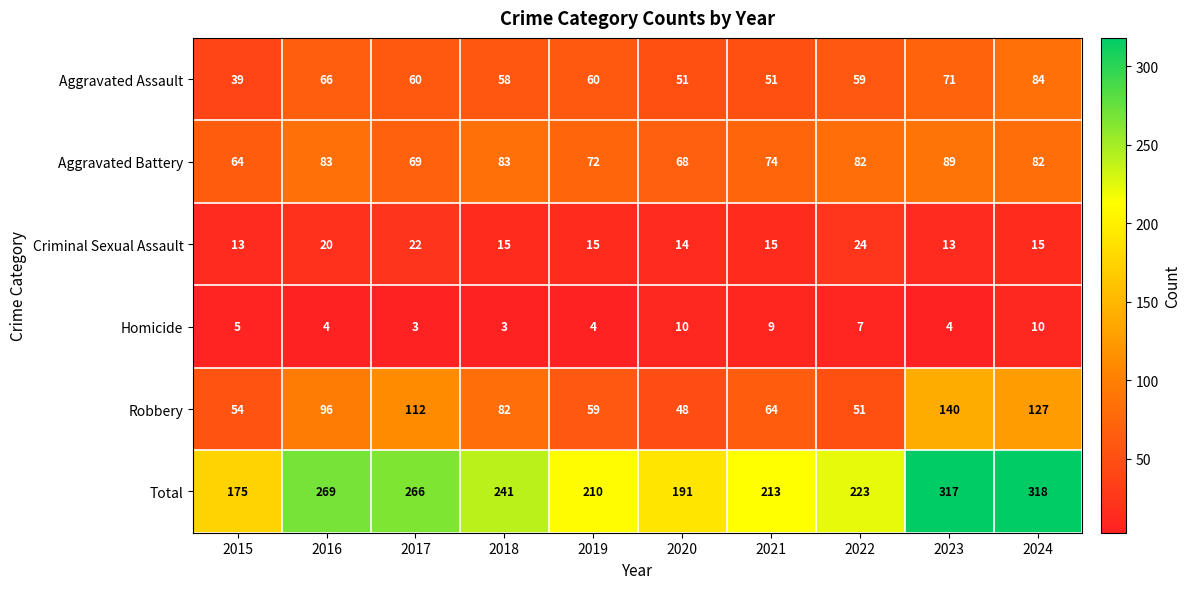

Rank the series by their maximum value, from highest to lowest.

Total, Robbery, Aggravated Battery, Aggravated Assault, Criminal Sexual Assault, Homicide